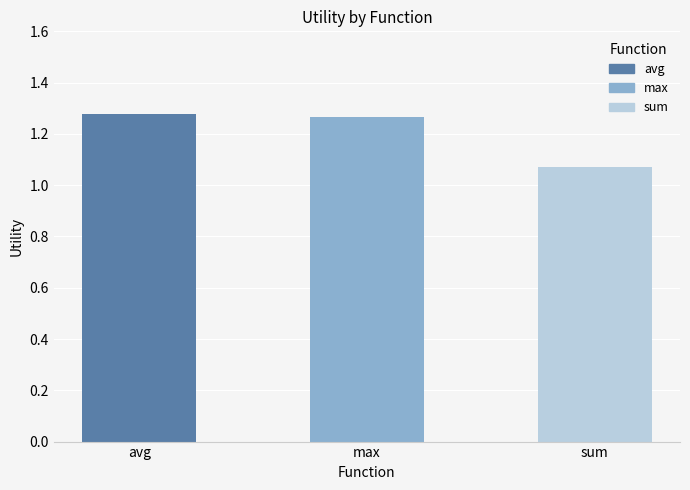

Are the bars horizontal?

No